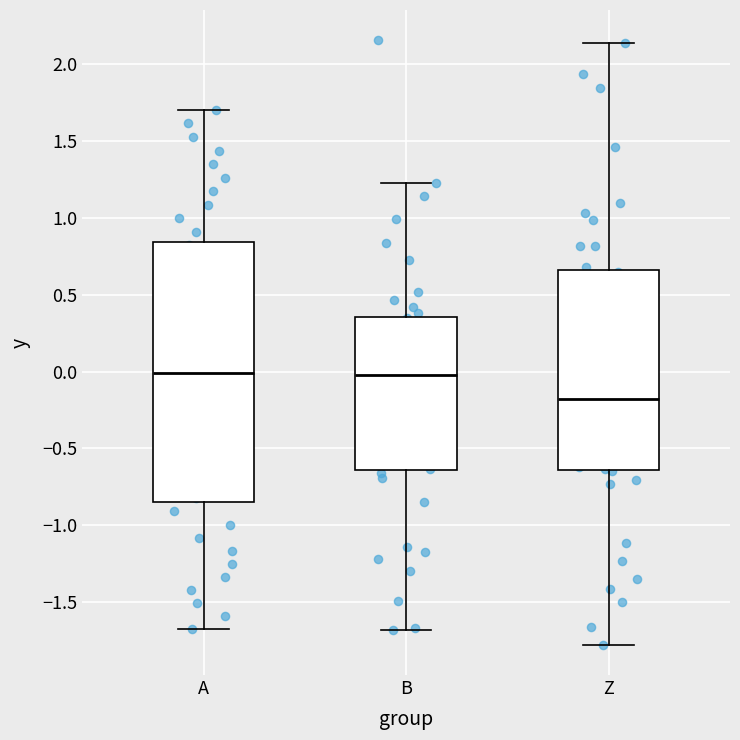

Where does the median line of the box for B sit on the y-axis? The values are not printed on the chart, so give them approximately, as read against the axis.

0.00